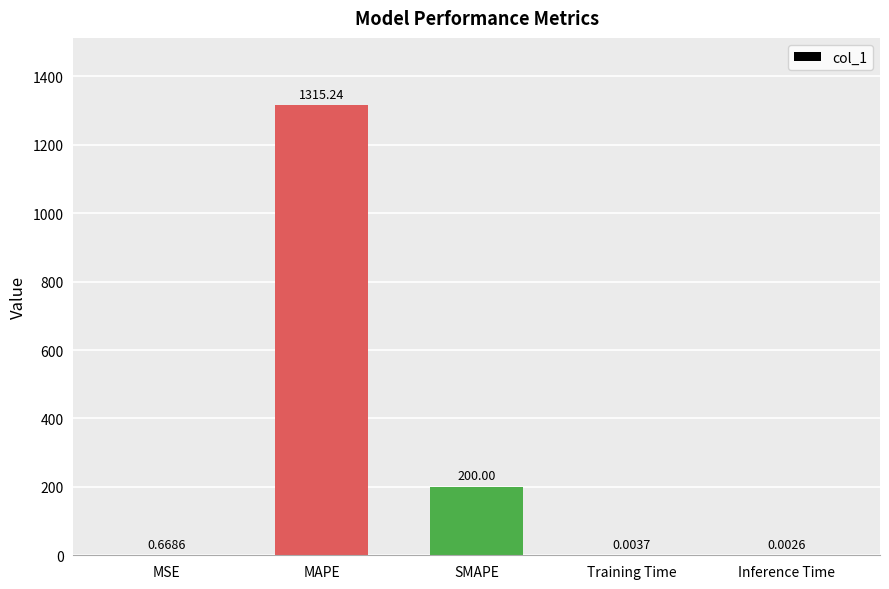

The chart shows a value of 295.9 at SMAPE. True or false?

False